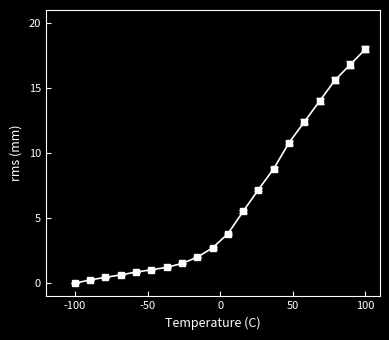

What is the maximum value shown in the chart?

18.0